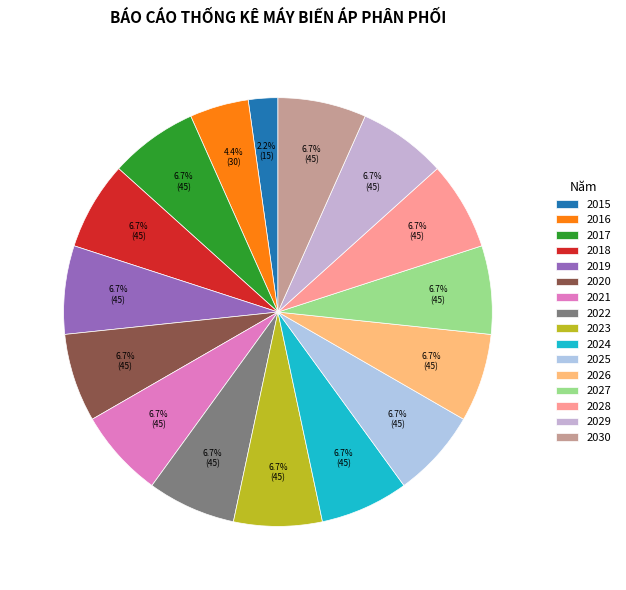

Do 2021 and 2019 together represent more than half of the pie?

No